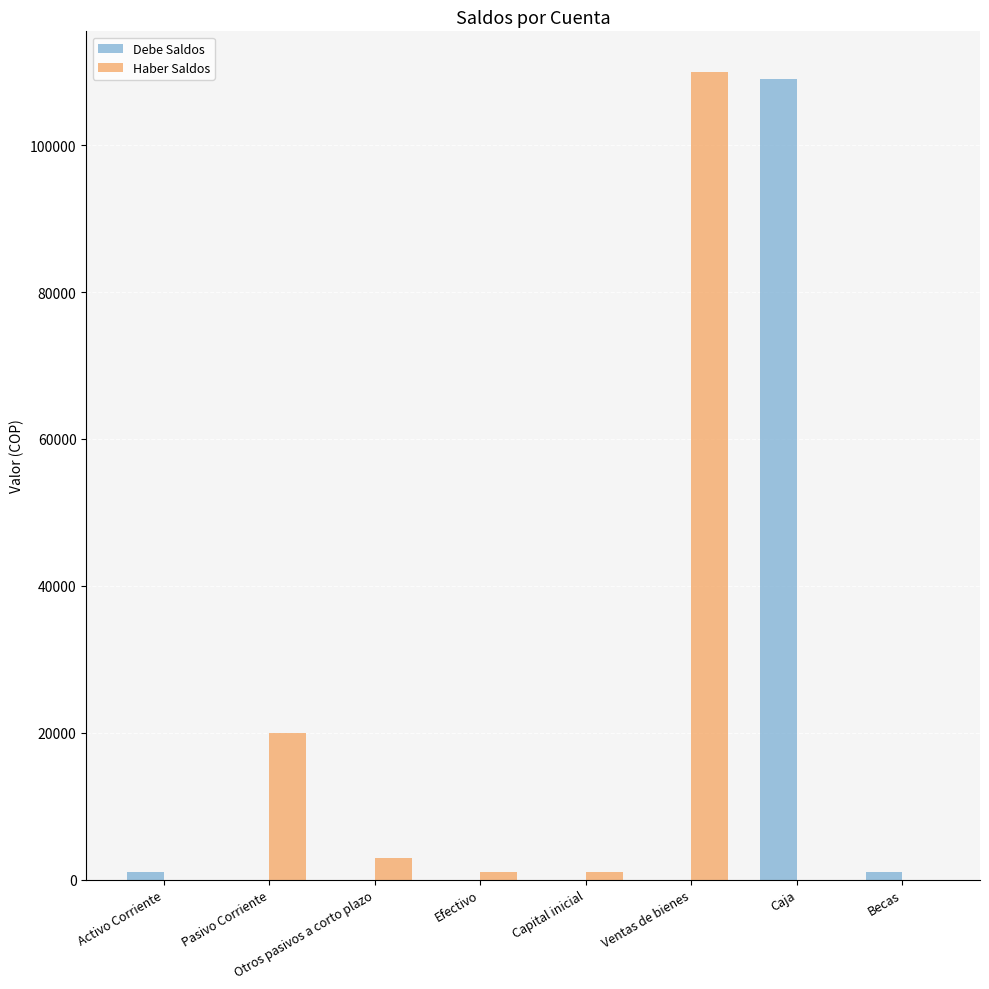

What is the spread (max minus min) of values at Otros pasivos a corto plazo?

3000